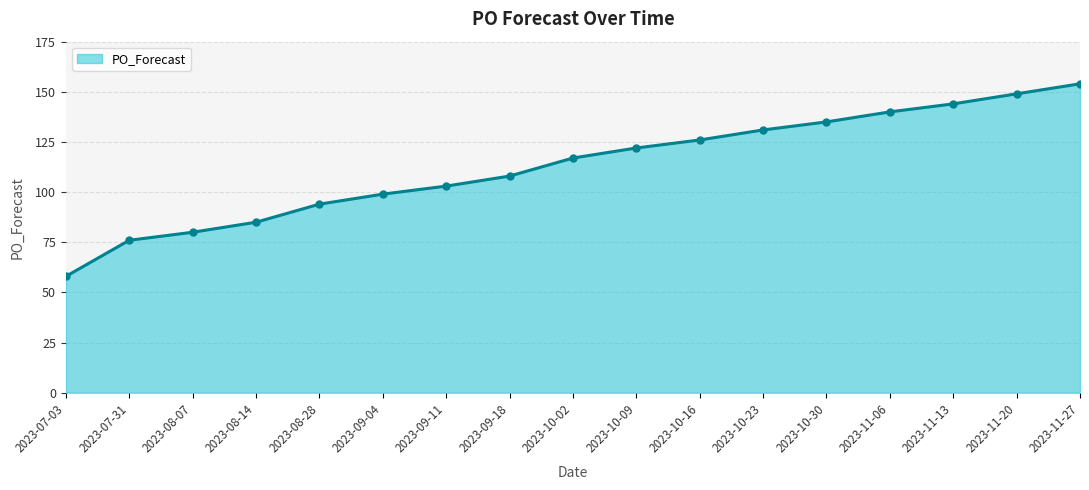

What is the sum of the values at 2023-08-07 and 2023-10-23?

211